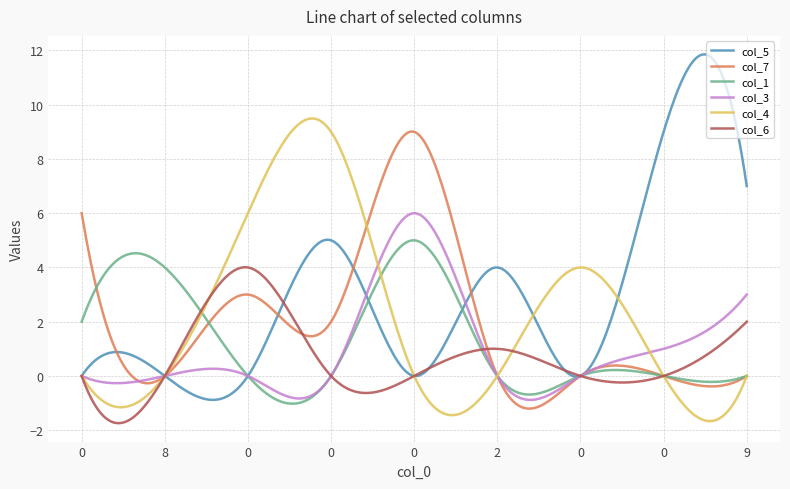

What is the difference between the second highest and second lowest values in the col_5 series?

12.7